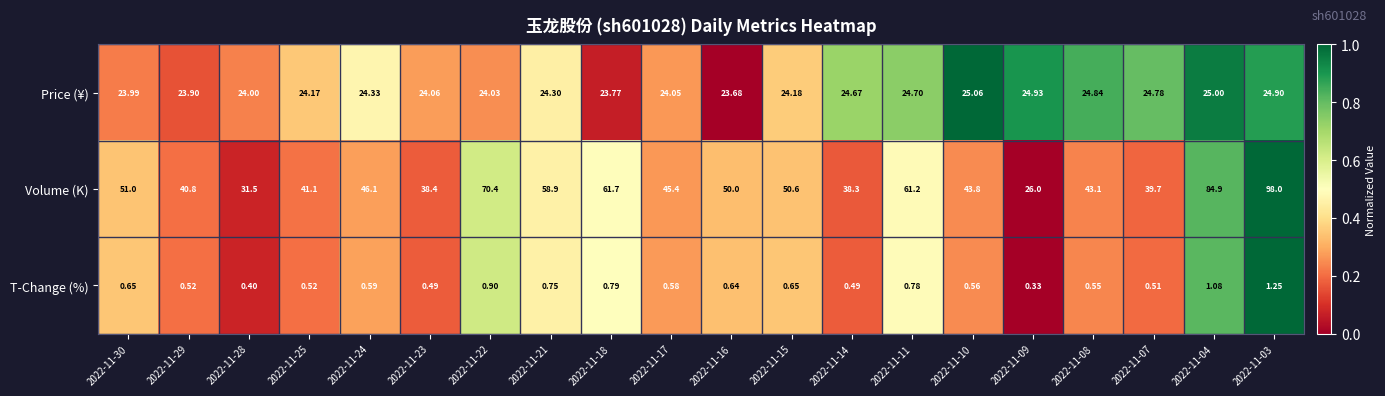

Which series has the largest total across all categories?

Volume (K)